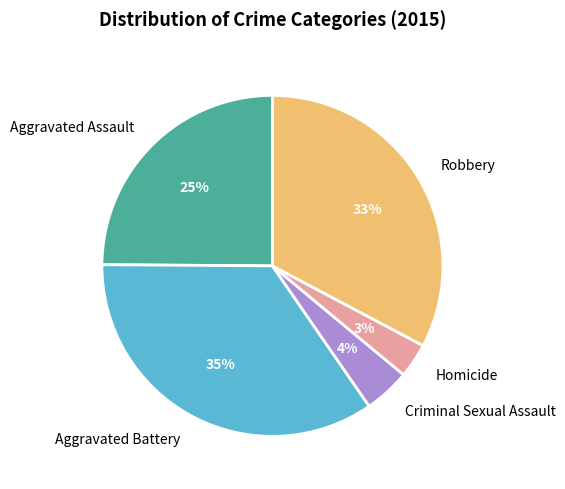

Between Homicide and Aggravated Assault, which is larger?

Aggravated Assault